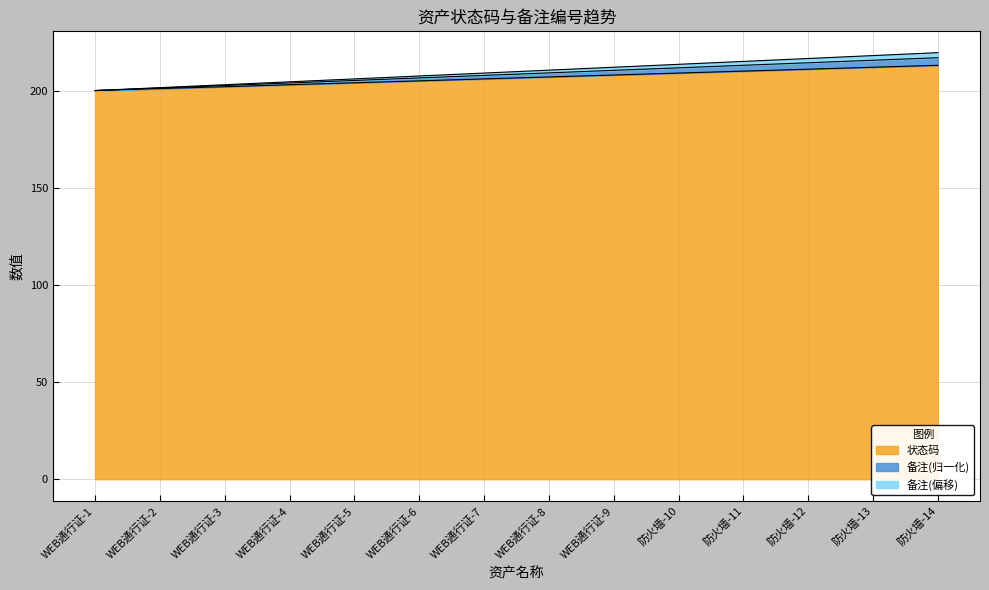

Is the value of 状态码 at WEB通行证-5 greater than the value of 备注 at WEB通行证-8?

No